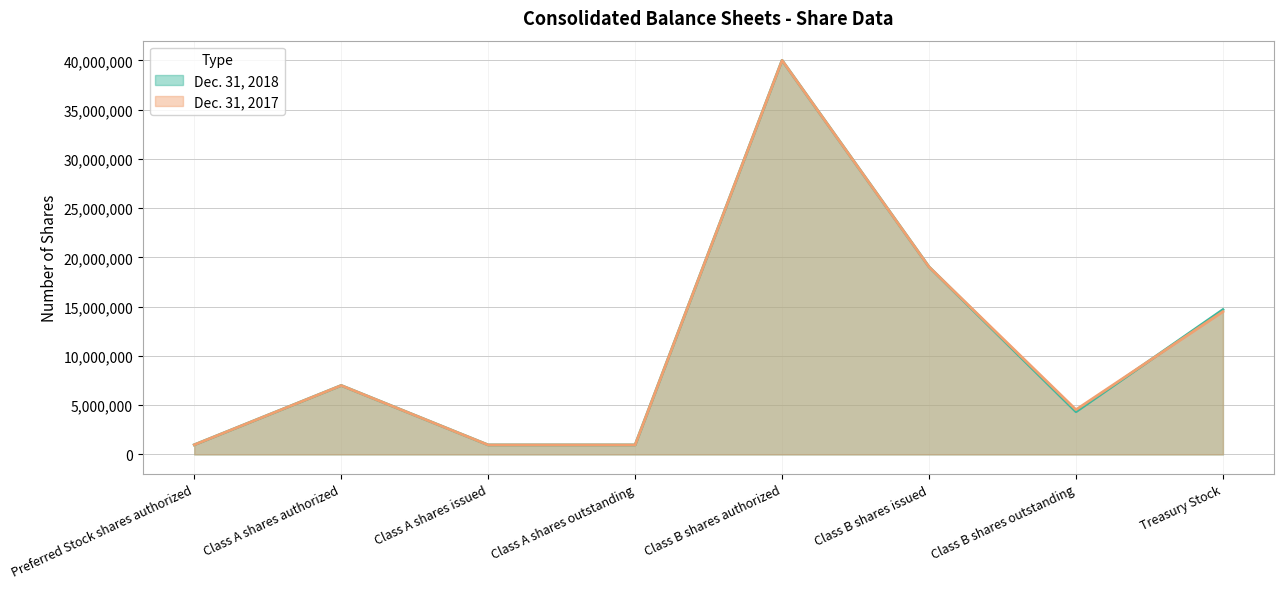

Reading left to right, what are all the values shown in this chart?

Dec. 31, 2018: Preferred Stock shares authorized=977000	Class A shares authorized=7000000	Class A shares issued=964001	Class A shares outstanding=964001	Class B shares authorized=40000000	Class B shares issued=19035999	Class B shares outstanding=4336958	Treasury Stock=14699041
Dec. 31, 2017: Preferred Stock shares authorized=977000	Class A shares authorized=7000000	Class A shares issued=964001	Class A shares outstanding=964001	Class B shares authorized=40000000	Class B shares issued=19035999	Class B shares outstanding=4540493	Treasury Stock=14495506